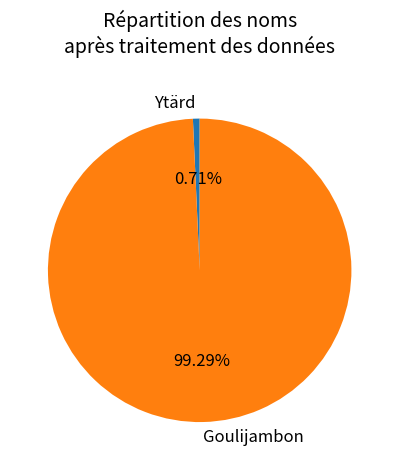

How much of the chart is everything except Goulijambon?

0.7%